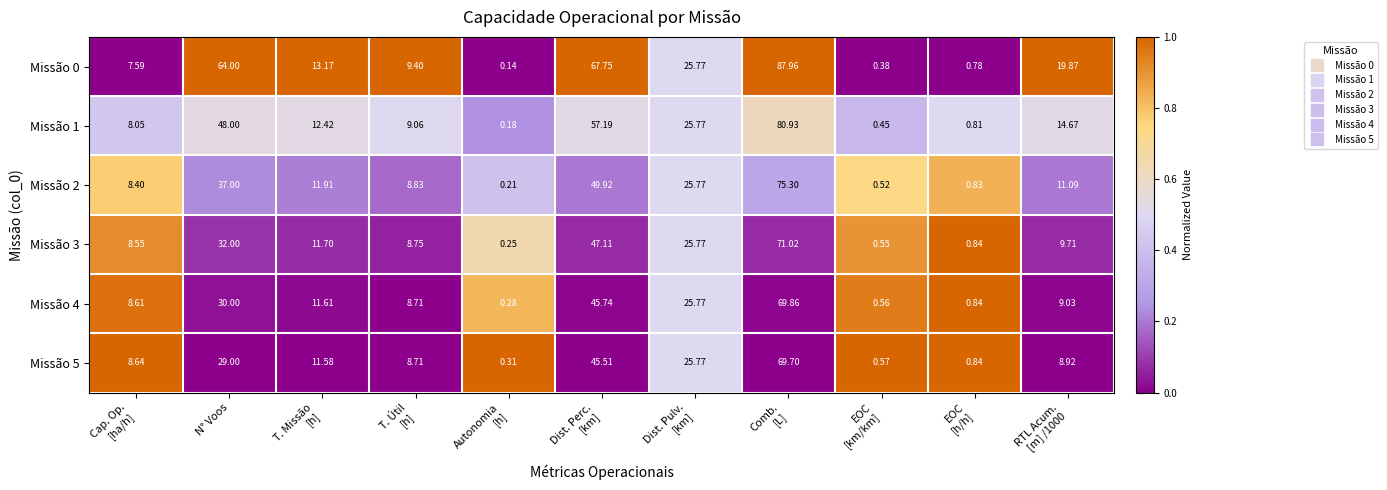

At which category does the chart reach its minimum across all series?

Autonomia
[h]